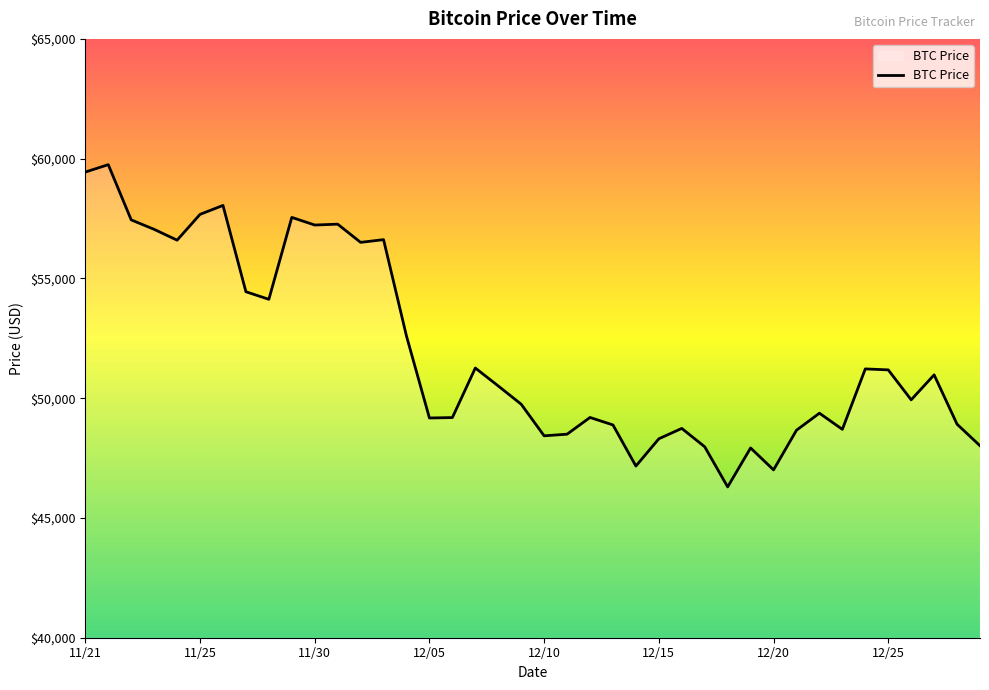

What is the maximum value shown in the chart?

59749